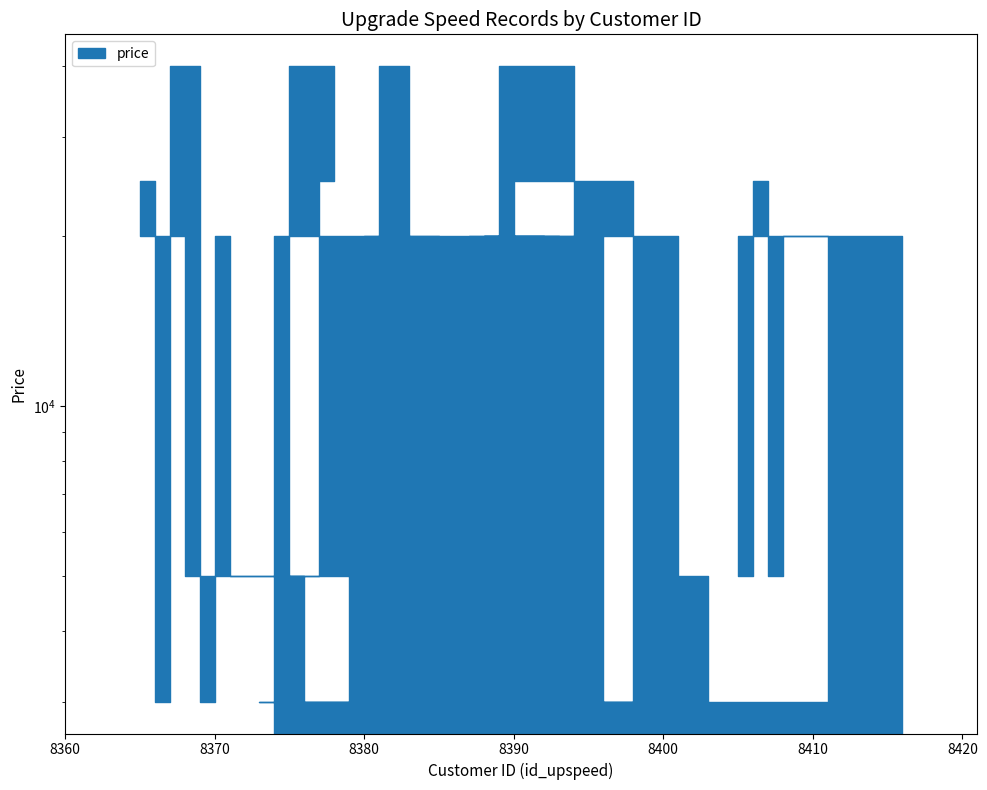

What is the value of the 22nd point from the left?

20000